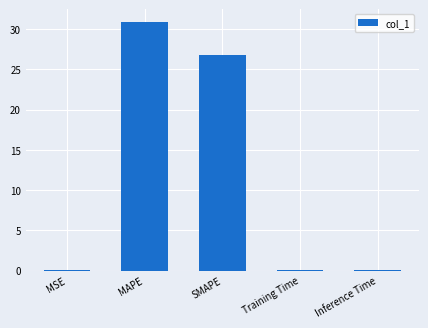

What is the greatest value displayed?

30.9